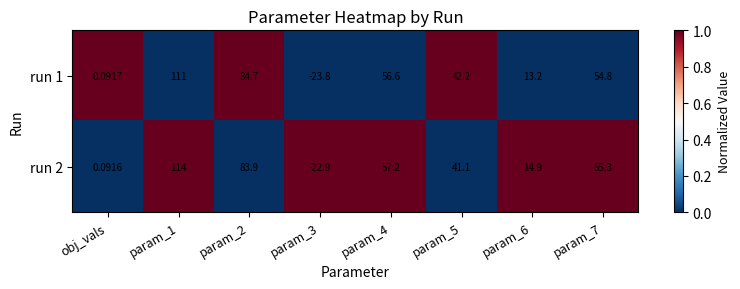

What is the total value across all series at param_7?

110.1